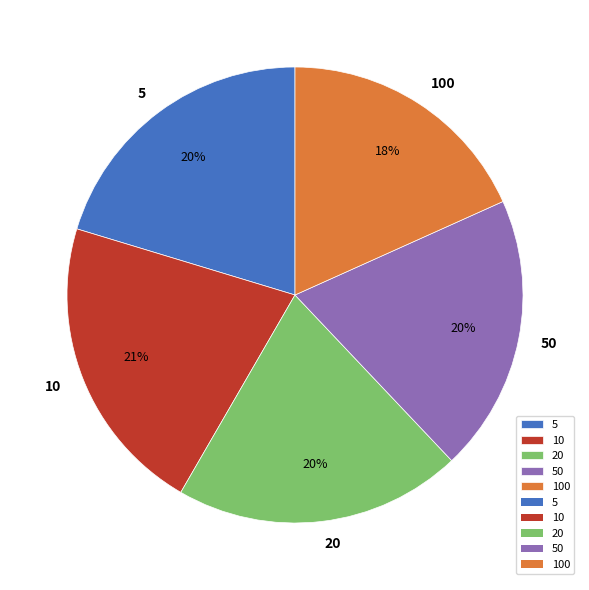

The 5 slice represents 33% of the pie. True or false?

False